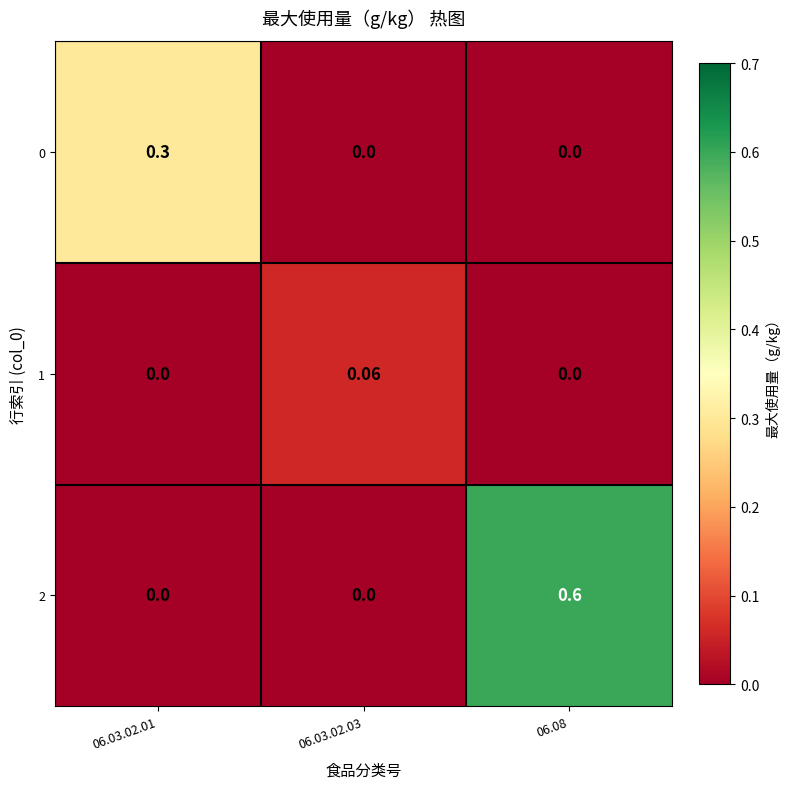

Rank the series by their maximum value, from highest to lowest.

2, 0, 1